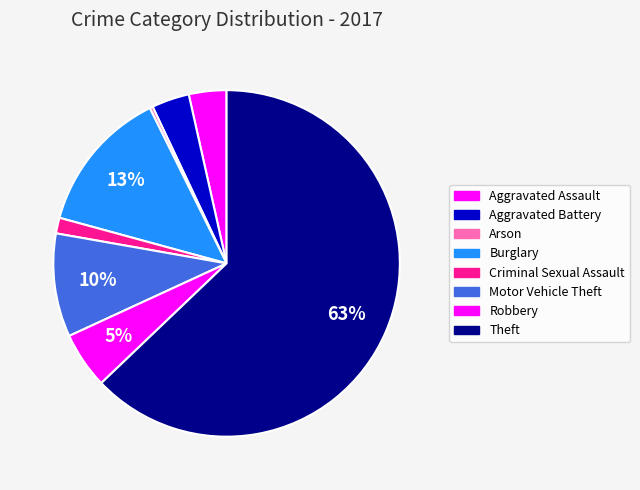

How many slices are in this pie chart?

8